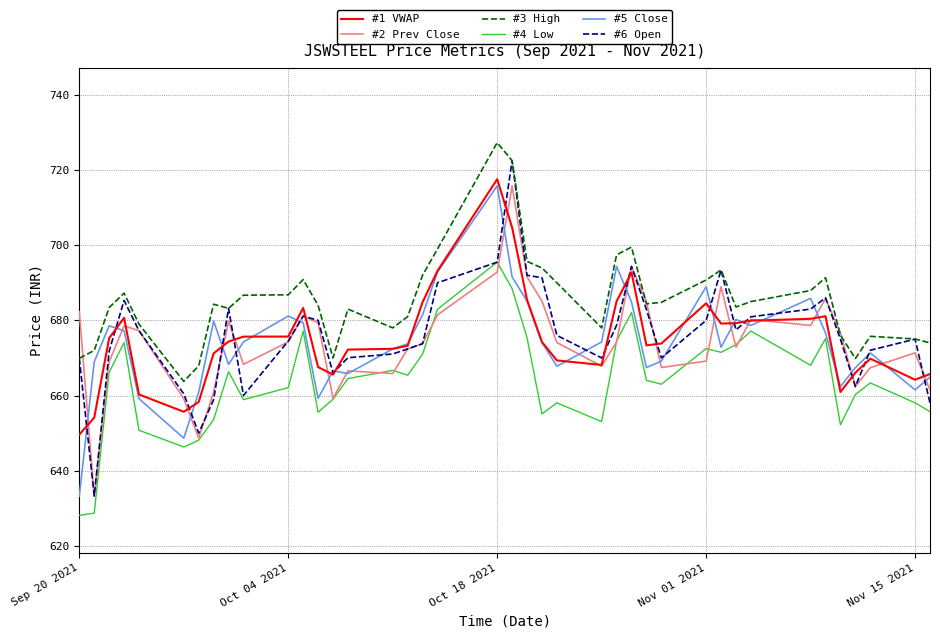

True or false: #4 Low and #1 VWAP cross at least once.

False